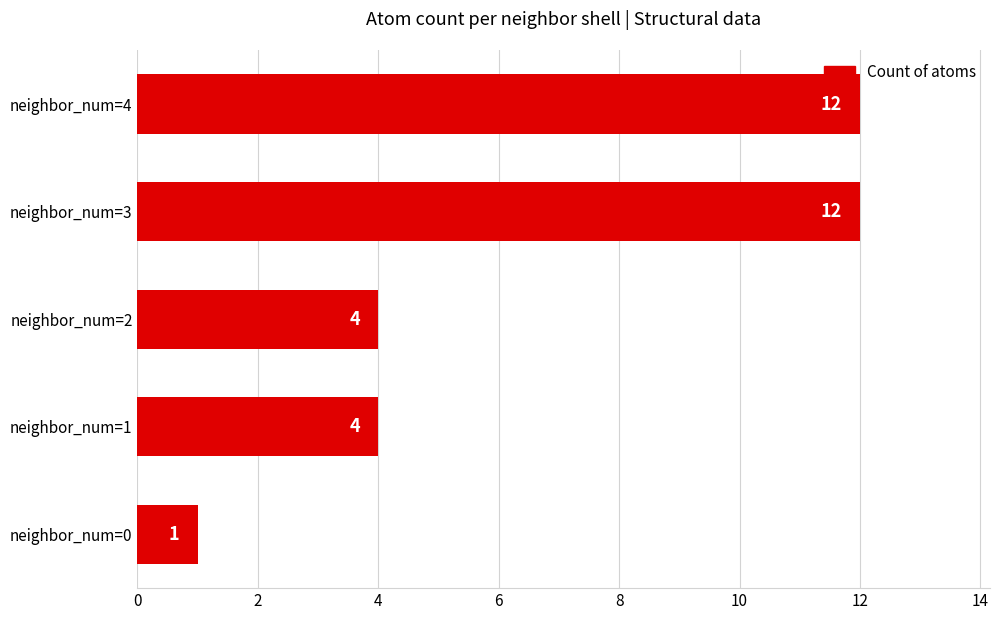

What is the difference between the maximum and minimum values?

11